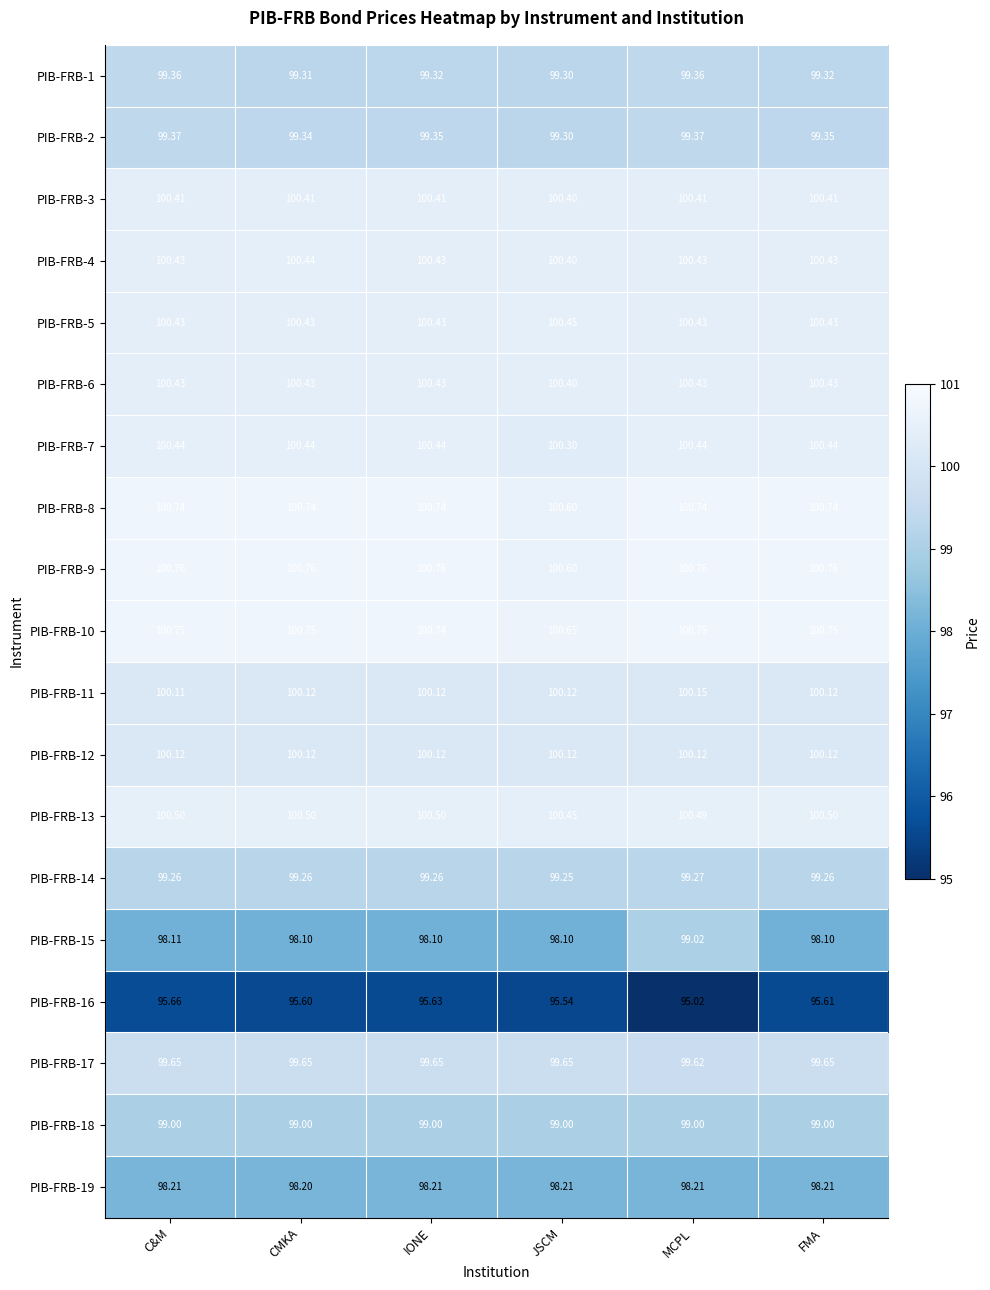

At which category is the sum across all series the highest?

MCPL